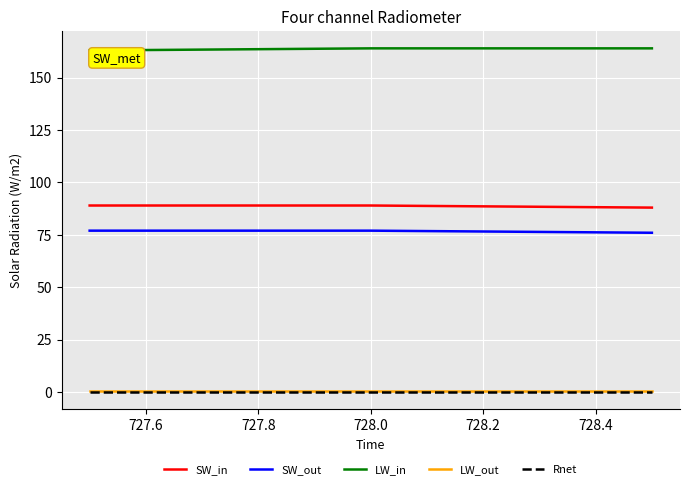

What is the lowest value of the SW_out series?

76.0